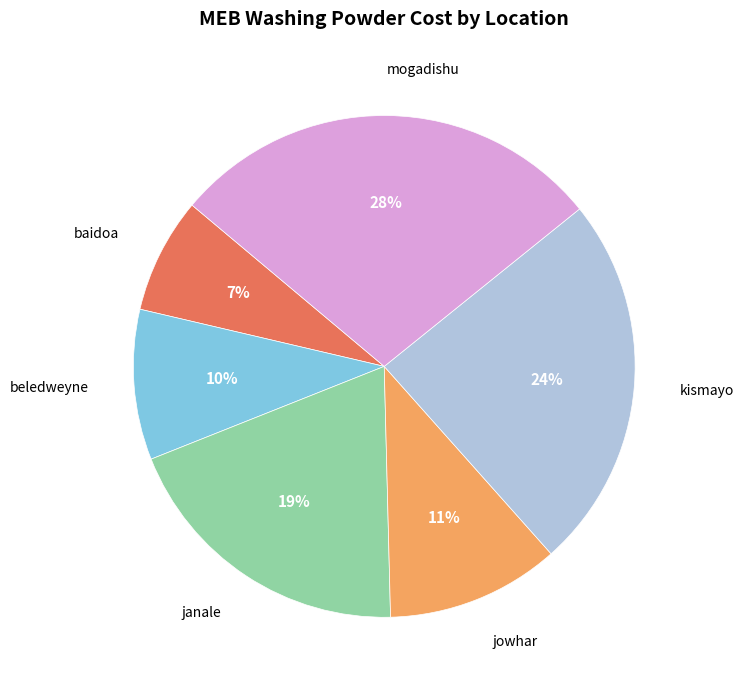

Does any single category account for the majority?

No